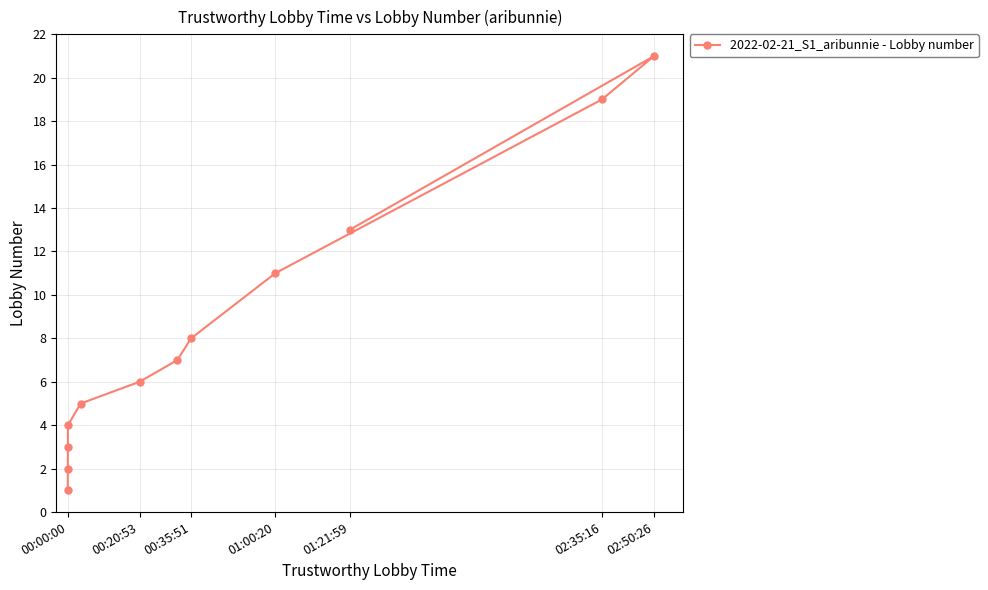

The value at 00:35:51 is 11. True or false?

False